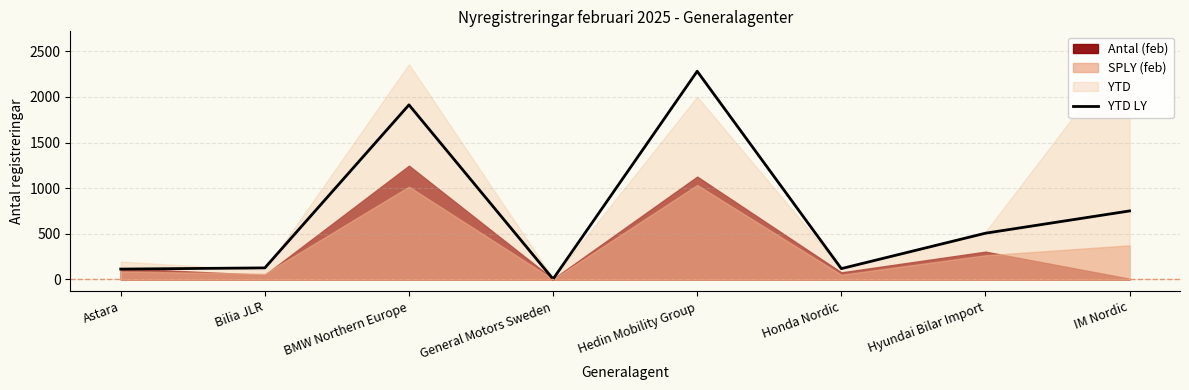

True or false: the data shows 803 at Hyundai Bilar Import.

False